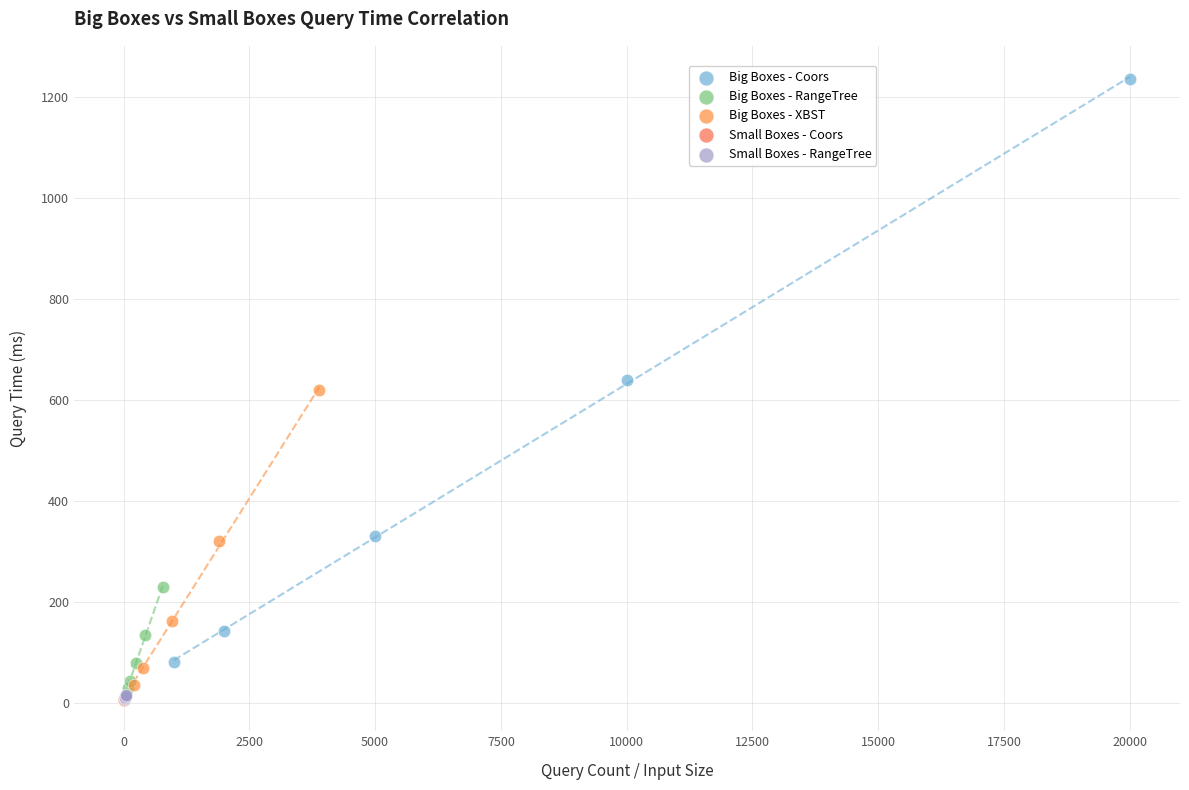

Which series contains the highest Y value?

Big Boxes - Coors